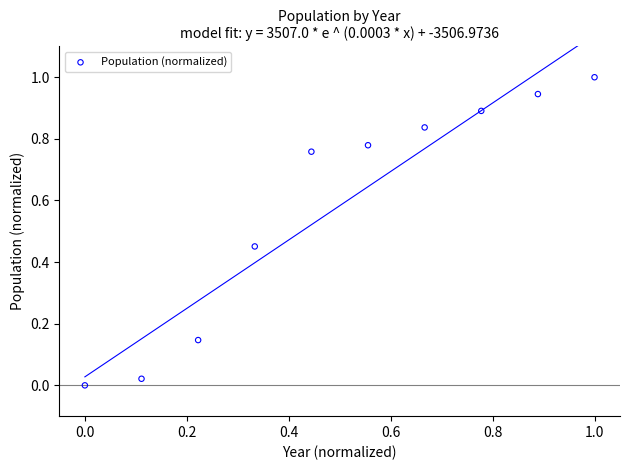

What is the average Y value?

0.6